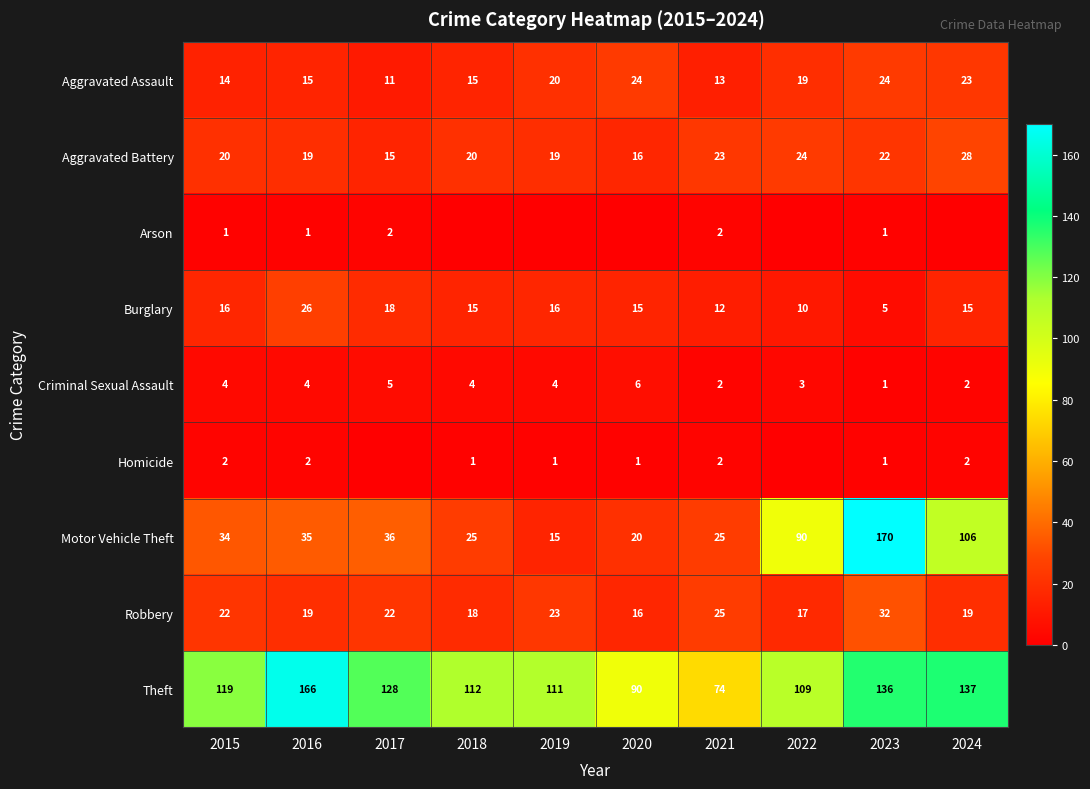

Read the Motor Vehicle Theft value at 2016, to the nearest 5.

35